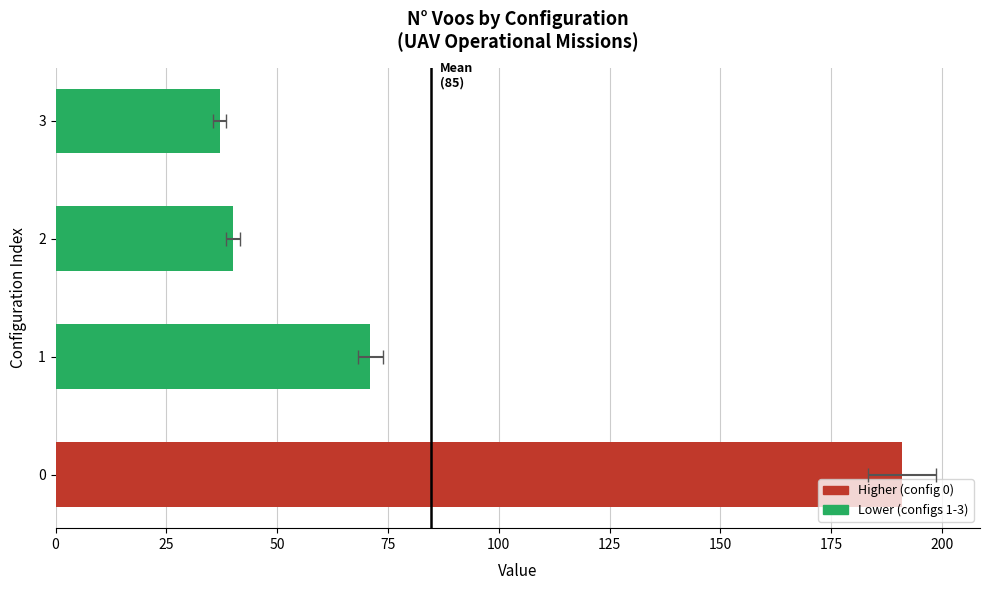

The chart shows a value of 16 at 3. True or false?

False